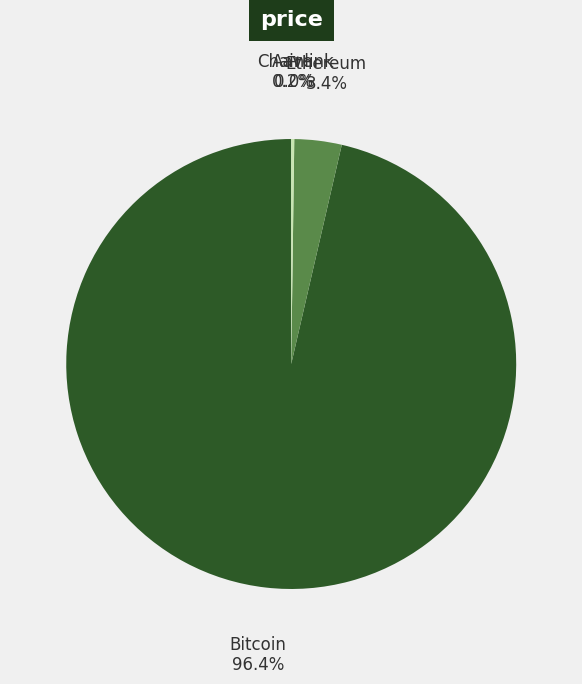

Which category has the biggest portion of the pie?

Bitcoin